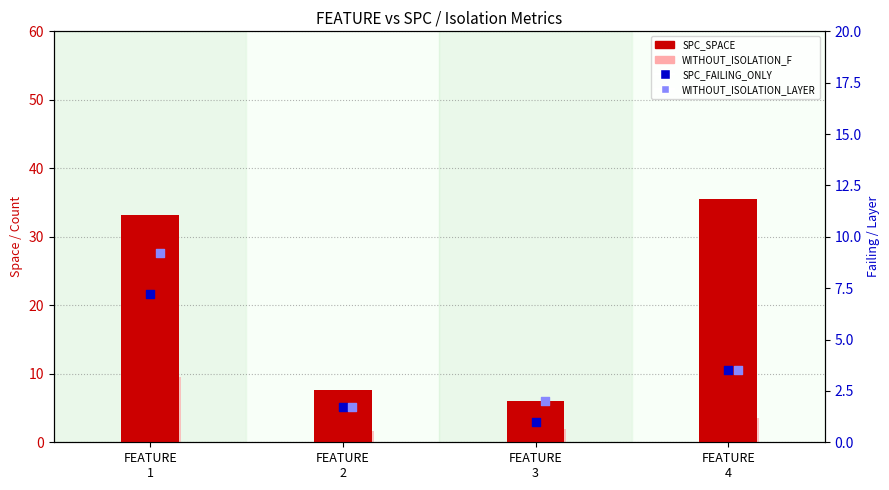

At which category is the sum across all series the highest?

FEATURE
1